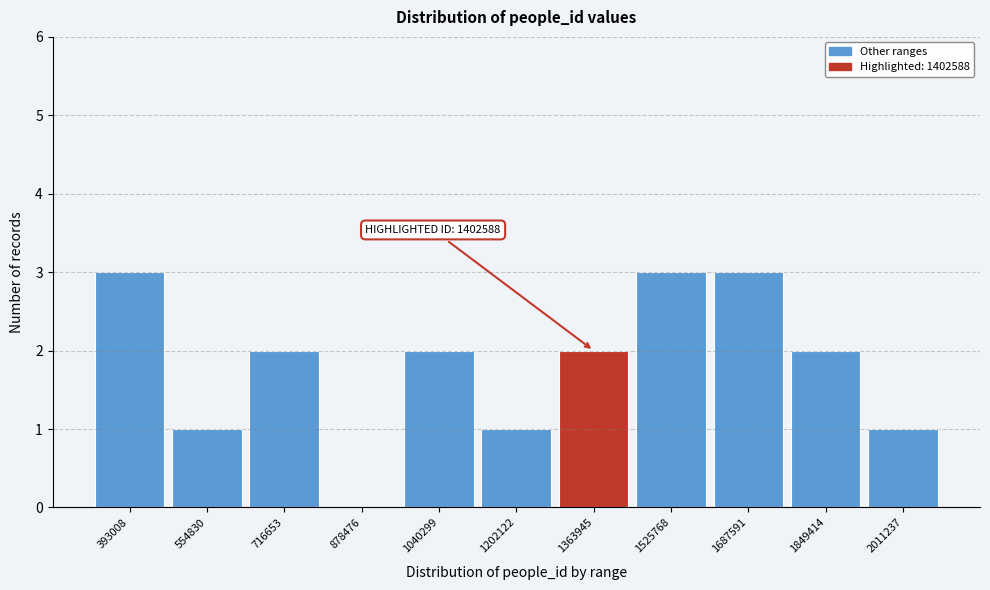

Reading left to right, list all the values displayed in this chart.

393008=3	554830=1	716653=2	878476=0	1040299=2	1202122=1	1363945=2	1525768=3	1687591=3	1849414=2	2011237=1